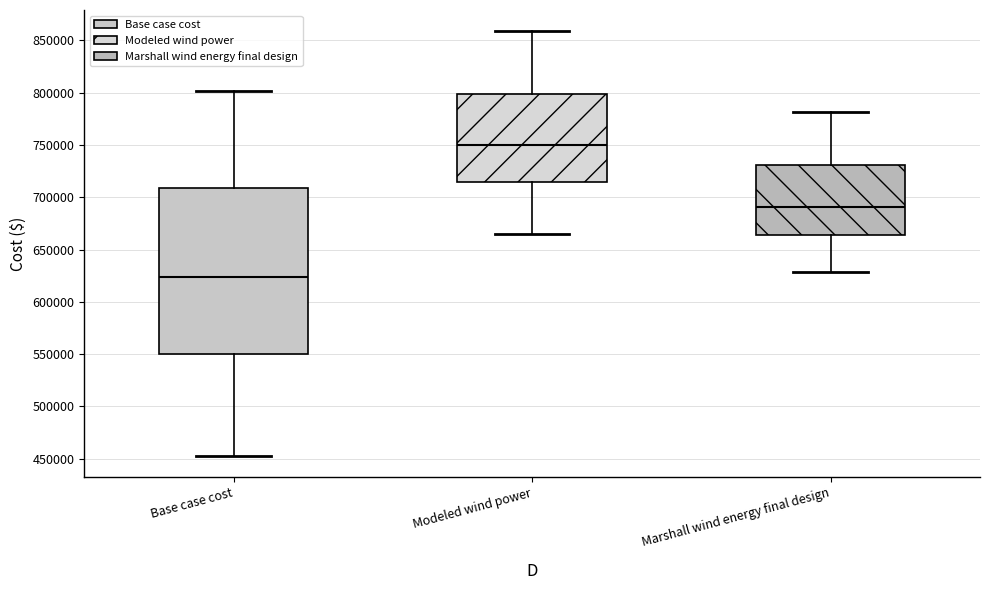

Reading left to right, read every box against the y-axis: the position of its median line, the range the box covers, and the ends of its whiskers. The values are not printed on the chart, so give them approximately, as read against the axis.

Base case cost: median 625000, box 550000 to 710000, whiskers 455000 to 800000
Modeled wind power: median 750000, box 715000 to 800000, whiskers 665000 to 860000
Marshall wind energy final design: median 690000, box 665000 to 730000, whiskers 630000 to 780000